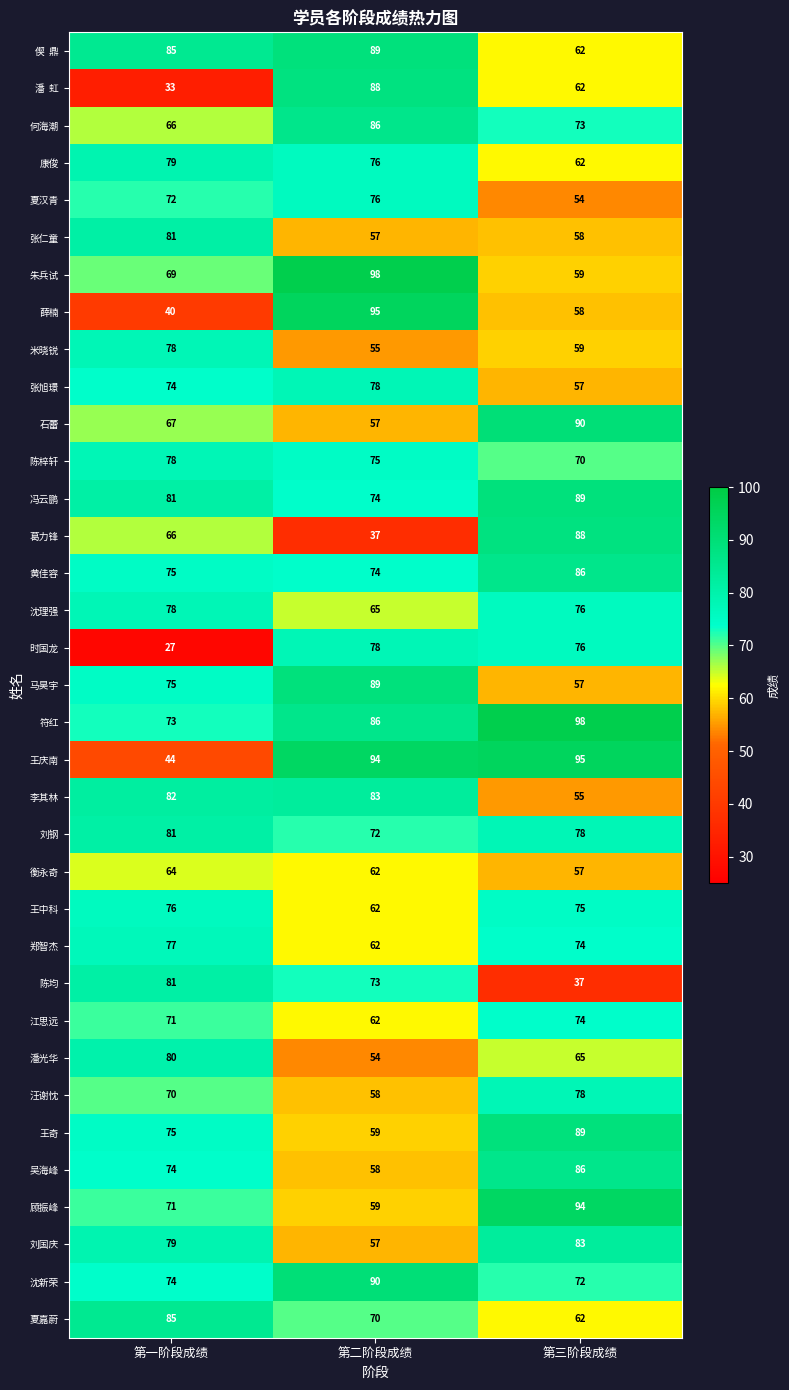

At which category does the chart reach its minimum across all series?

第一阶段成绩